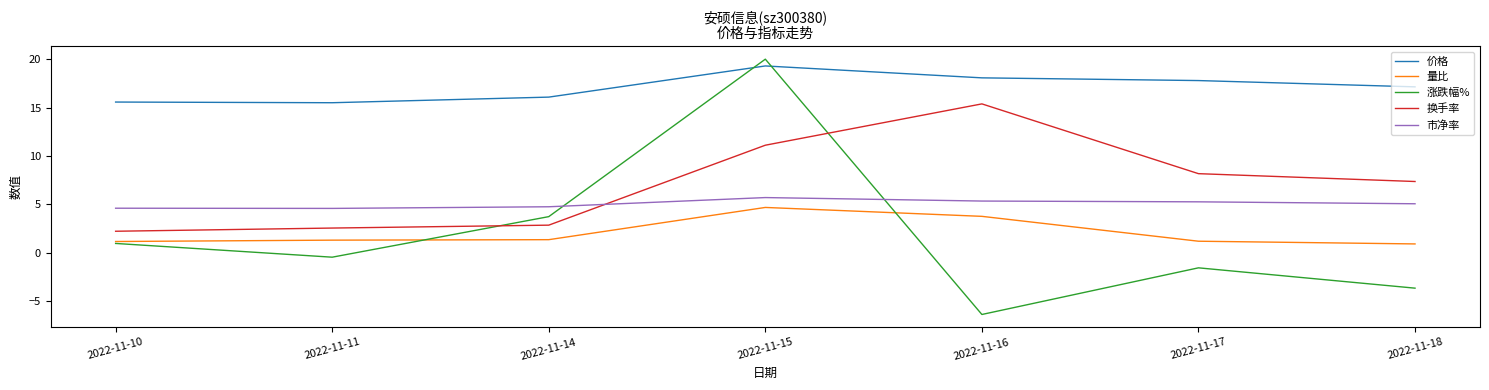

True or false: 价格 has a value of 19.3 at 2022-11-15.

True